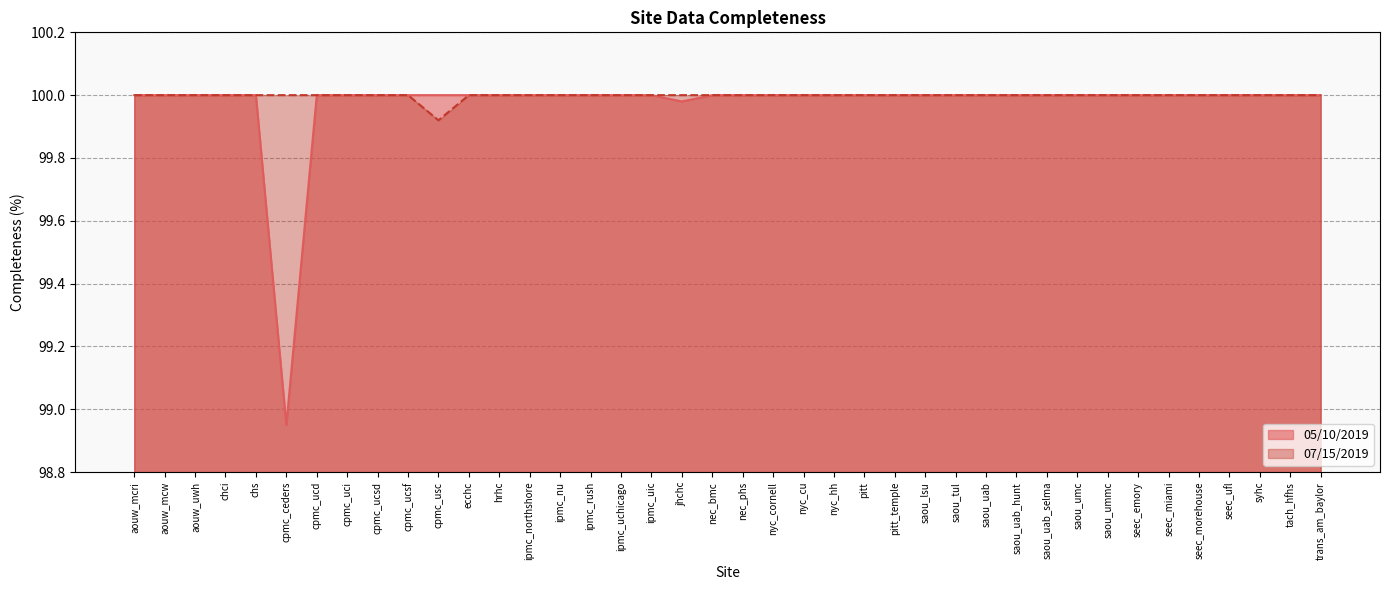

What is the smallest value displayed?

99.0